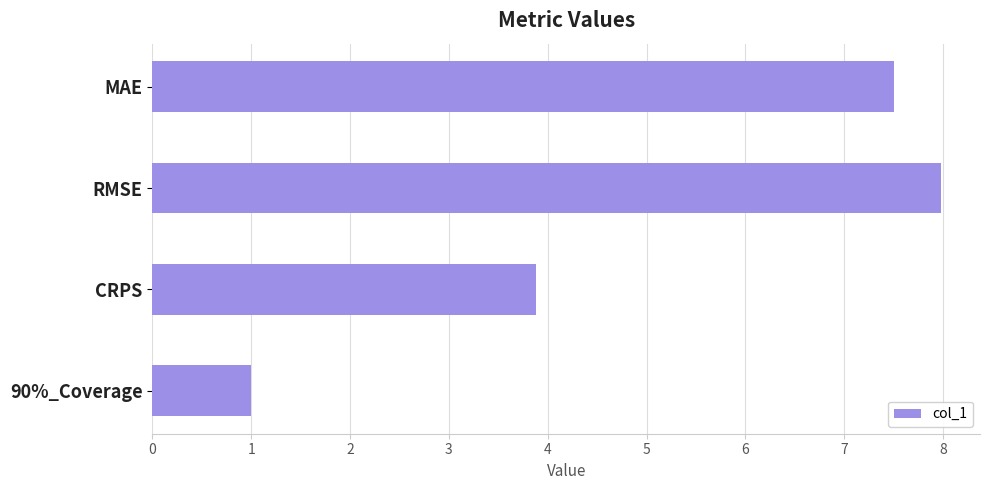

Count the number of values greater than 7.

2